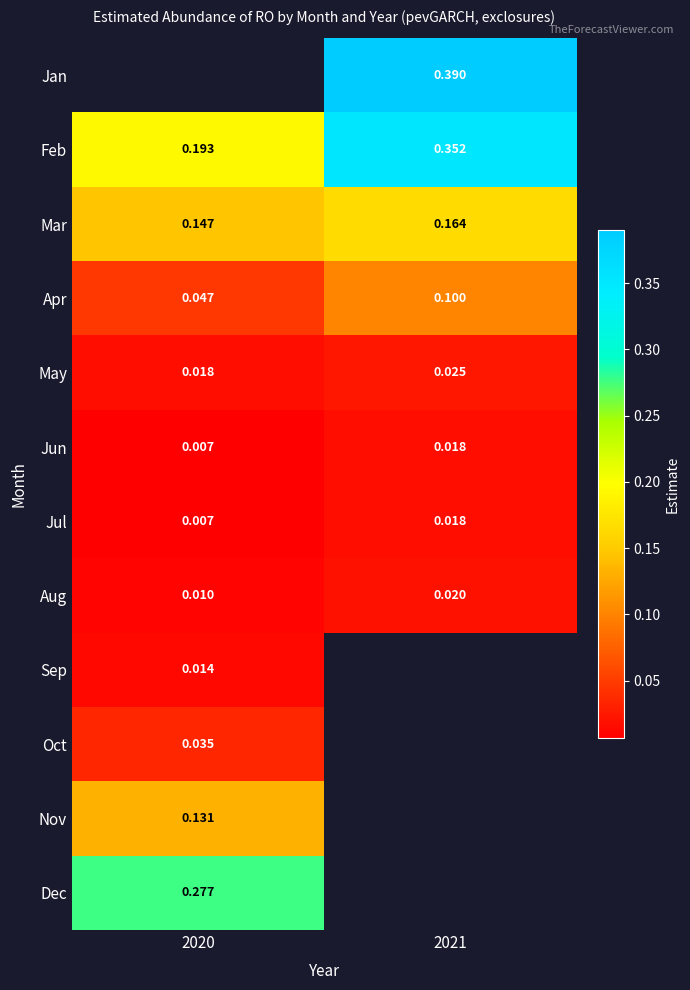

Count the May values in the range 0 to 1.

2